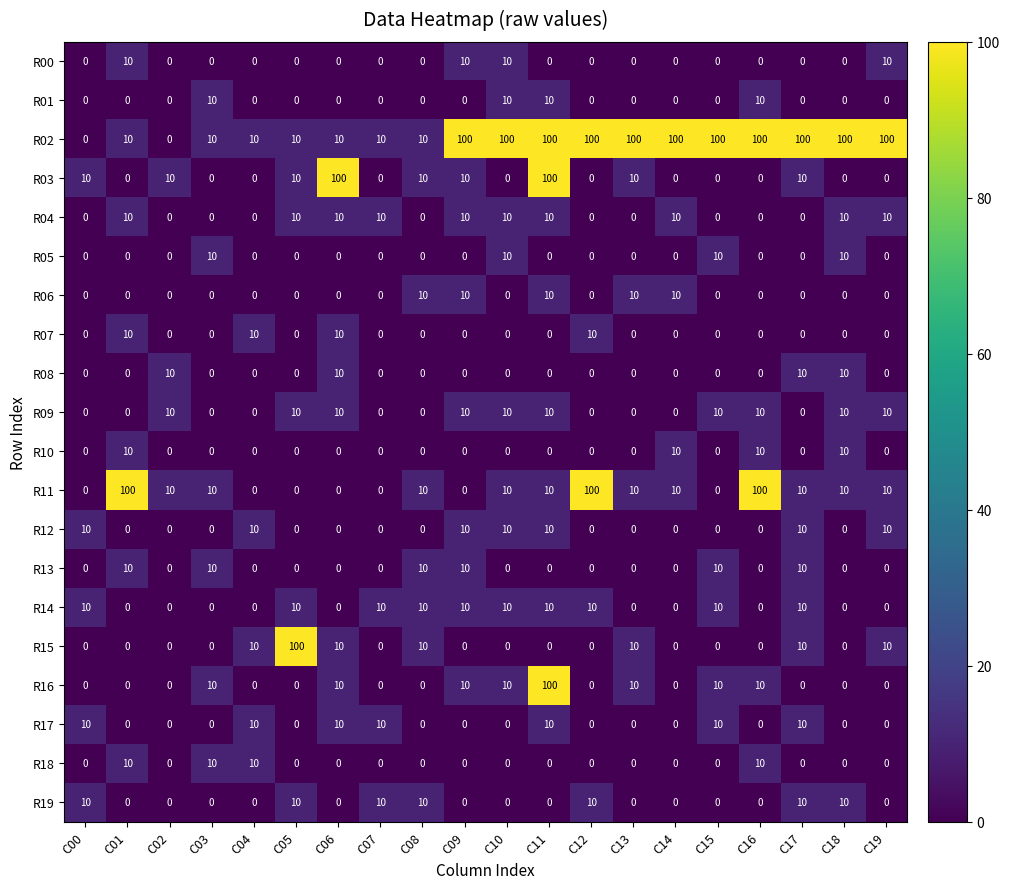

What is the difference between the highest and lowest values at C06?

100